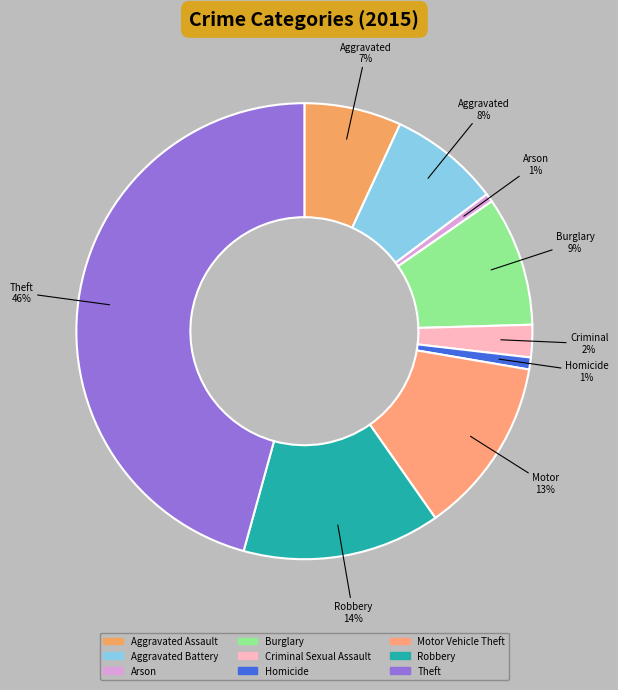

Which slice is the largest?

Theft